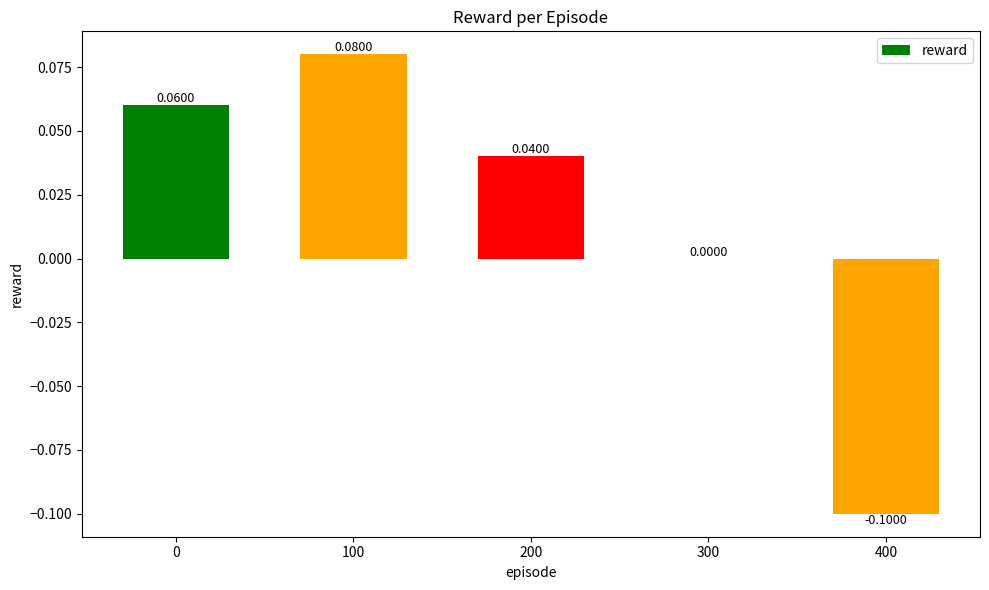

Between 400 and 200, which is larger?

200